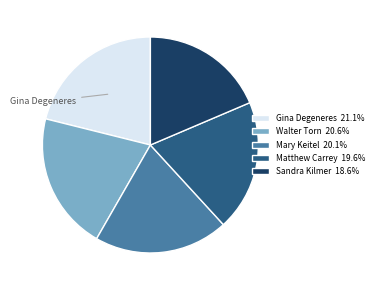

Rank the categories by value from lowest to highest.

Sandra Kilmer, Matthew Carrey, Mary Keitel, Walter Torn, Gina Degeneres